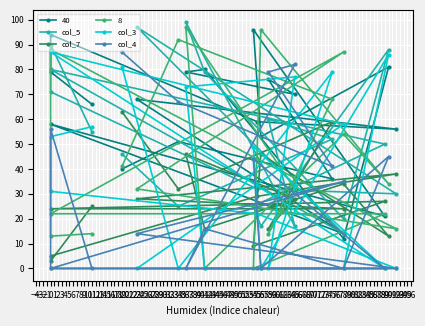

At which category does col_4 reach its first local valley?

75